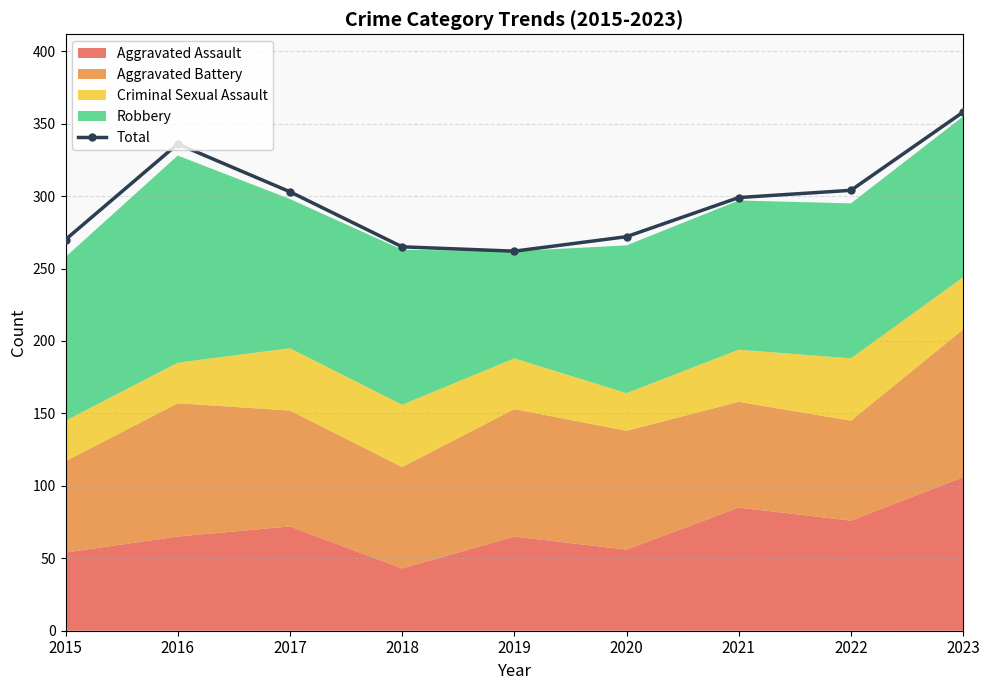

What is the ratio of the value at 2023 to the value at 2019?

1.4